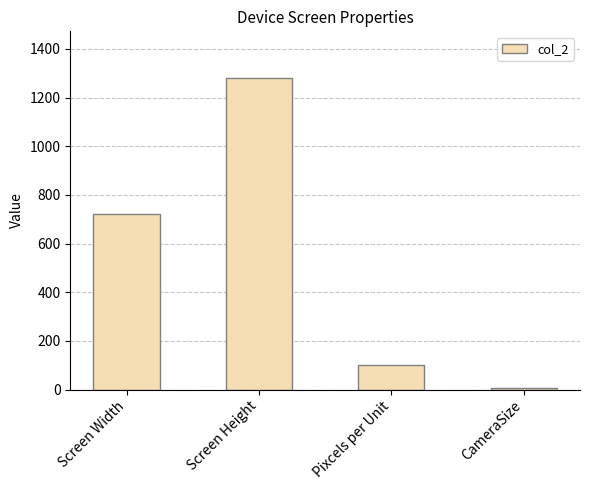

What is the change in value from Screen Height to CameraSize?

-1273.6